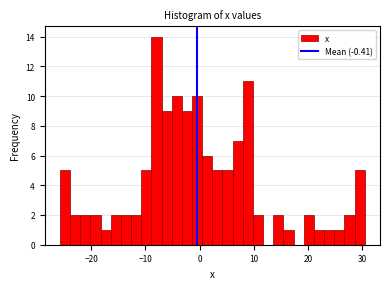

Around what value on the x-axis is the tallest bar? Give the approximate position of its centre, as read against the axis.

-8